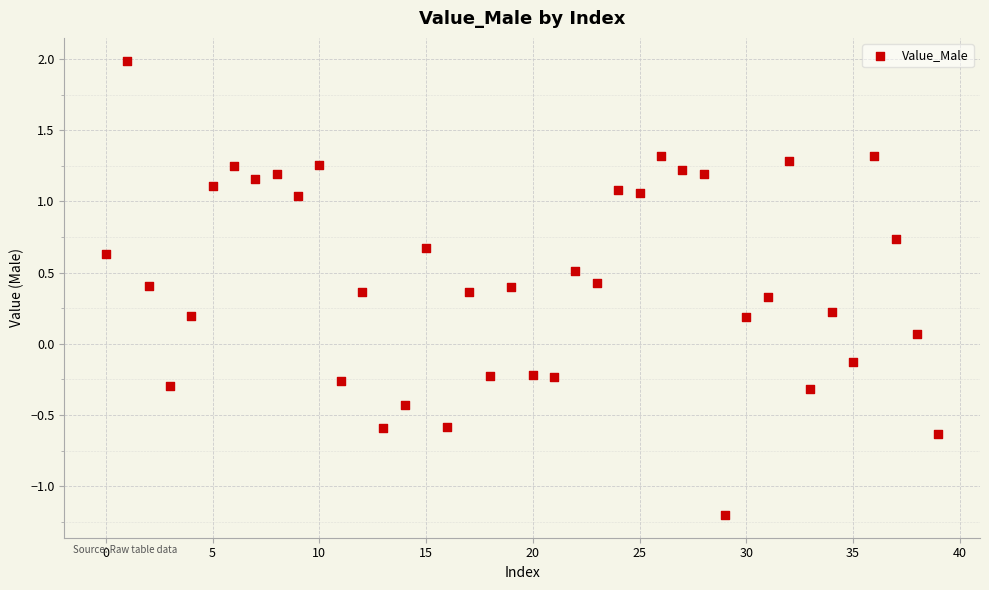

How many points are shown in the scatter plot?

40